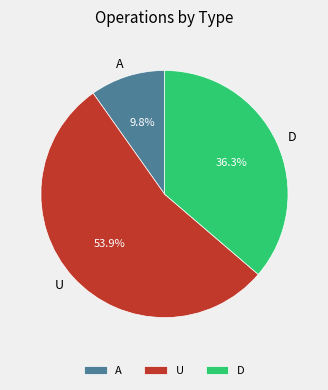

How many segments does this pie chart have?

3